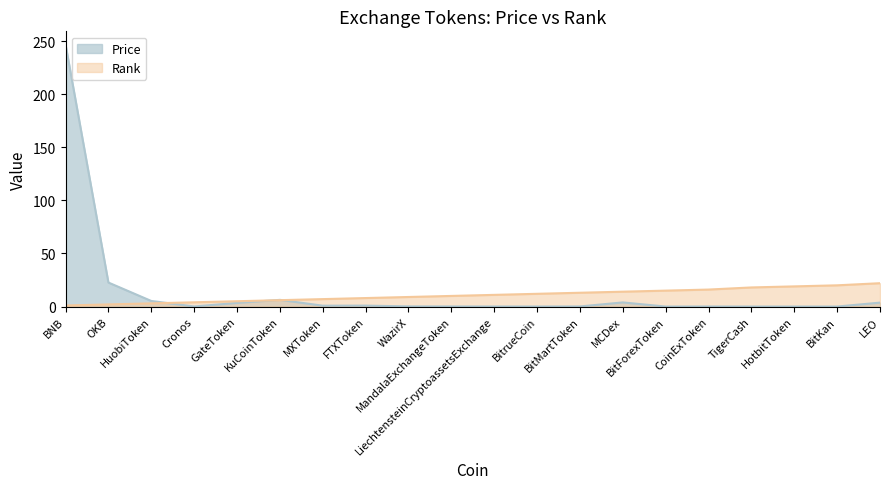

What is the greatest value displayed?

247.1